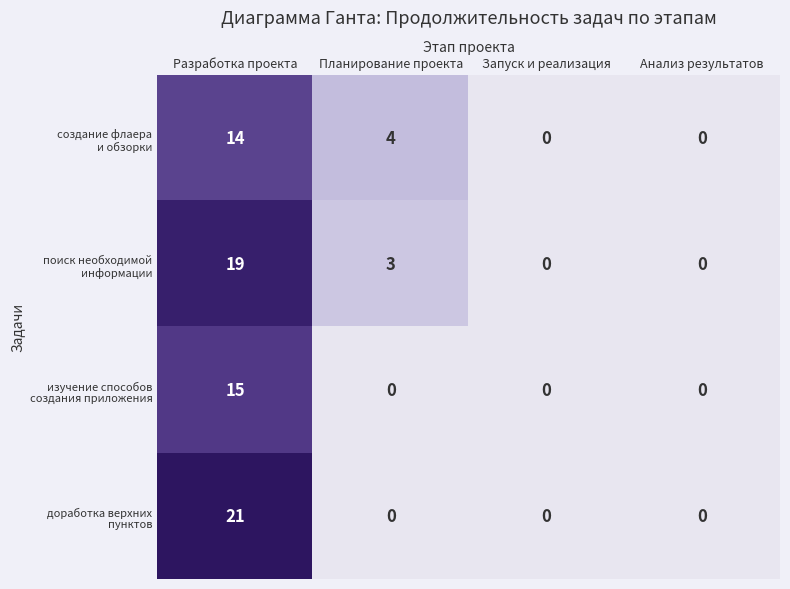

Which category has the highest value across all series?

Разработка проекта